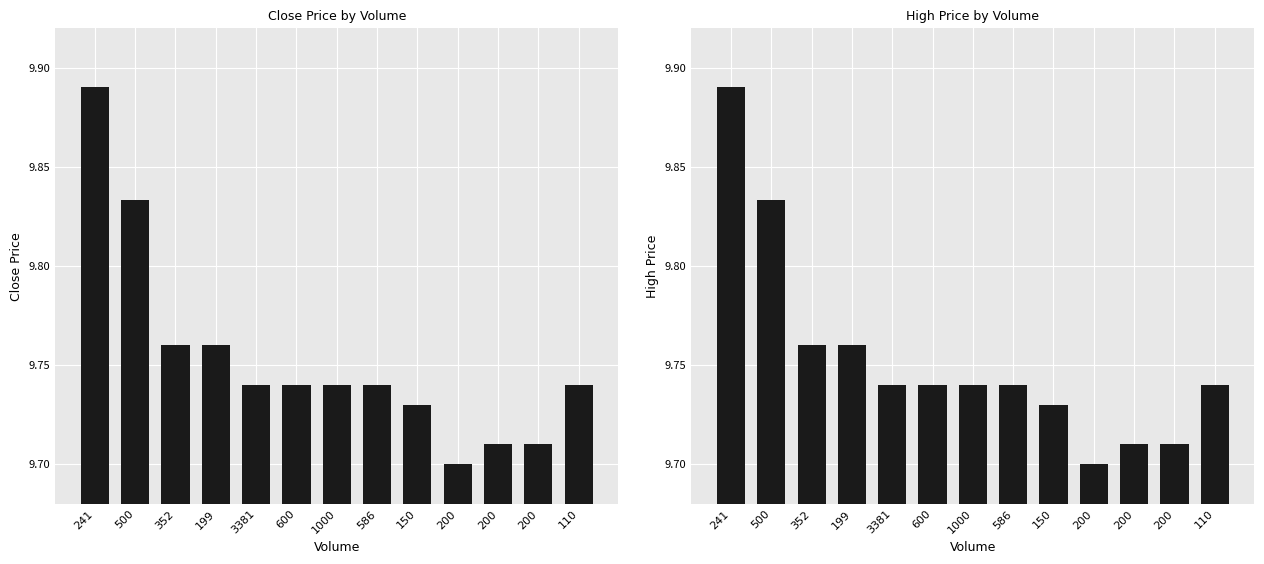

Between 500 and 600, which series saw the biggest shift?

close